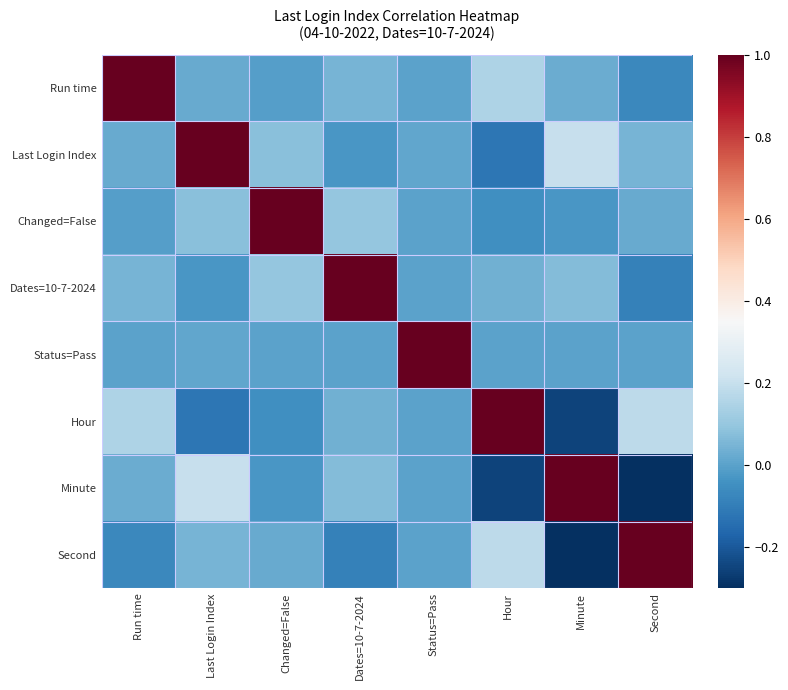

At Hour, list the series in order from smallest to largest.

Minute, Last Login Index, Changed=False, Status=Pass, Dates=10-7-2024, Run time, Second, Hour